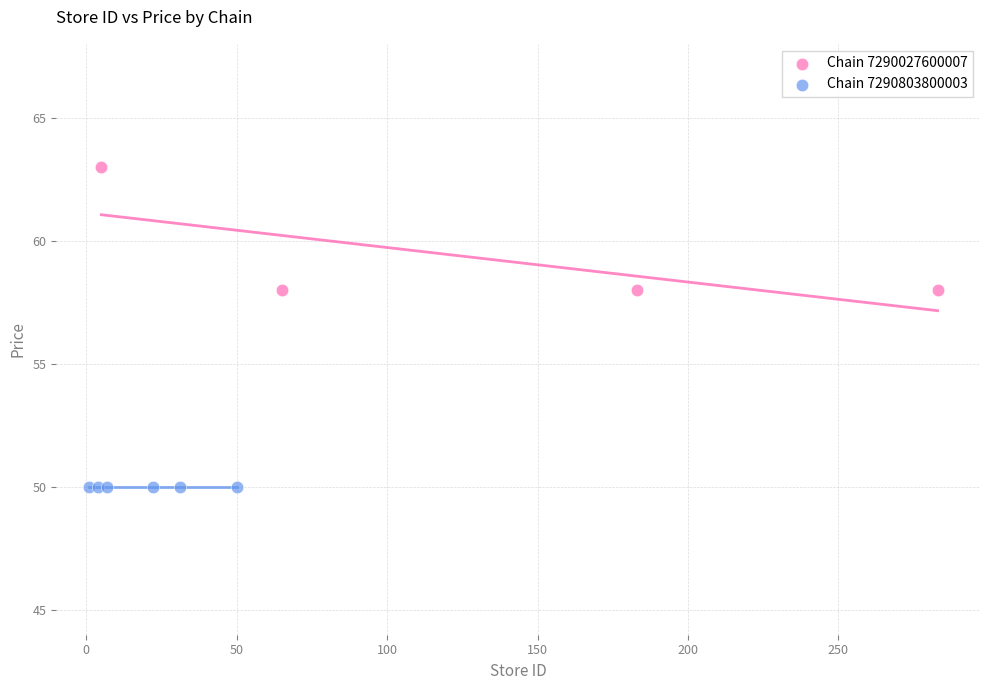

Which series reaches the maximum Y coordinate?

Chain 7290027600007